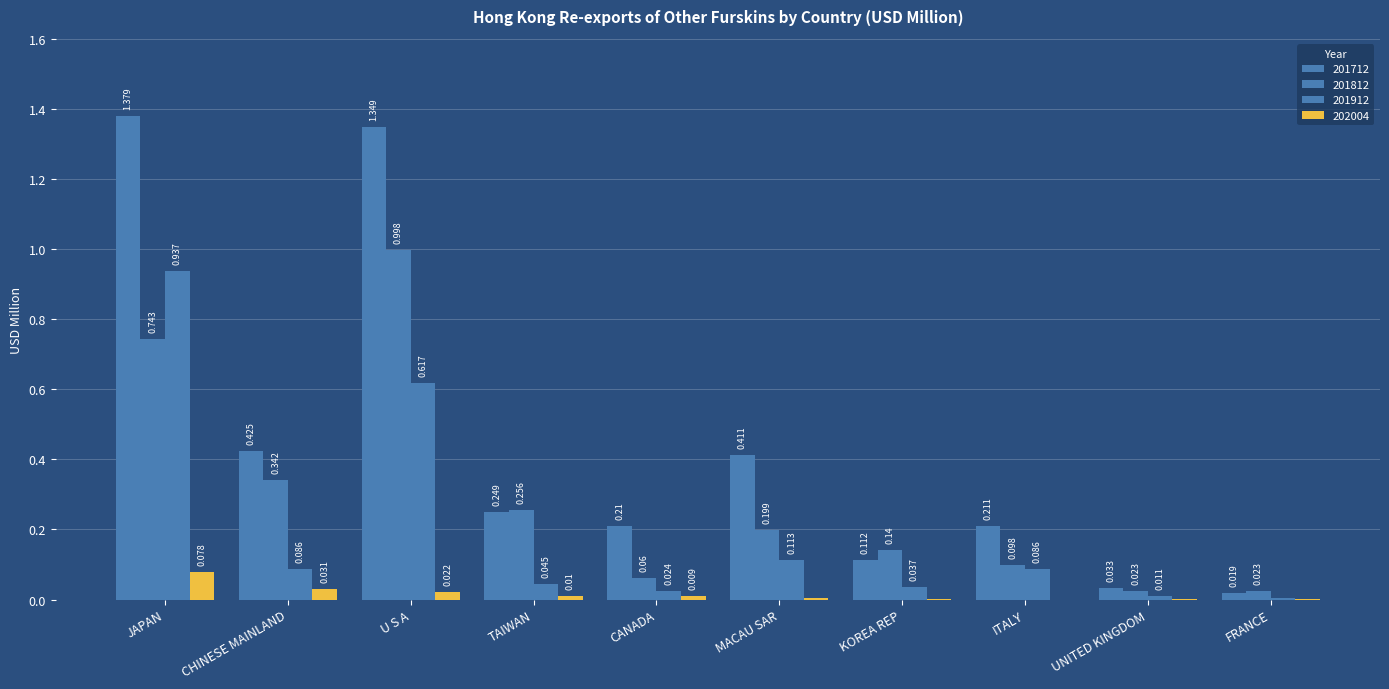

List the labels in order of 202004 value, smallest first.

ITALY, KOREA REP, FRANCE, UNITED KINGDOM, MACAU SAR, CANADA, TAIWAN, U S A, CHINESE MAINLAND, JAPAN